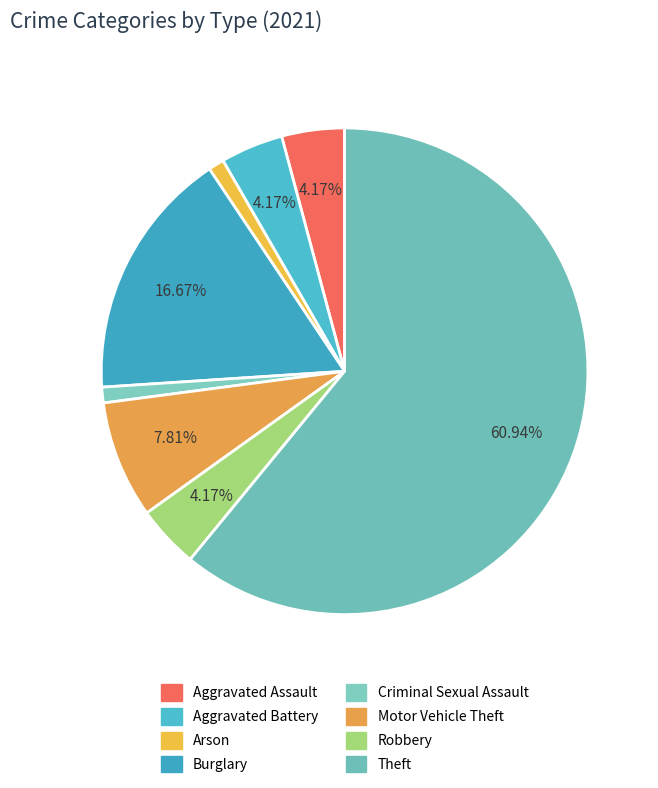

What is the change in value from Criminal Sexual Assault to Robbery?

+6